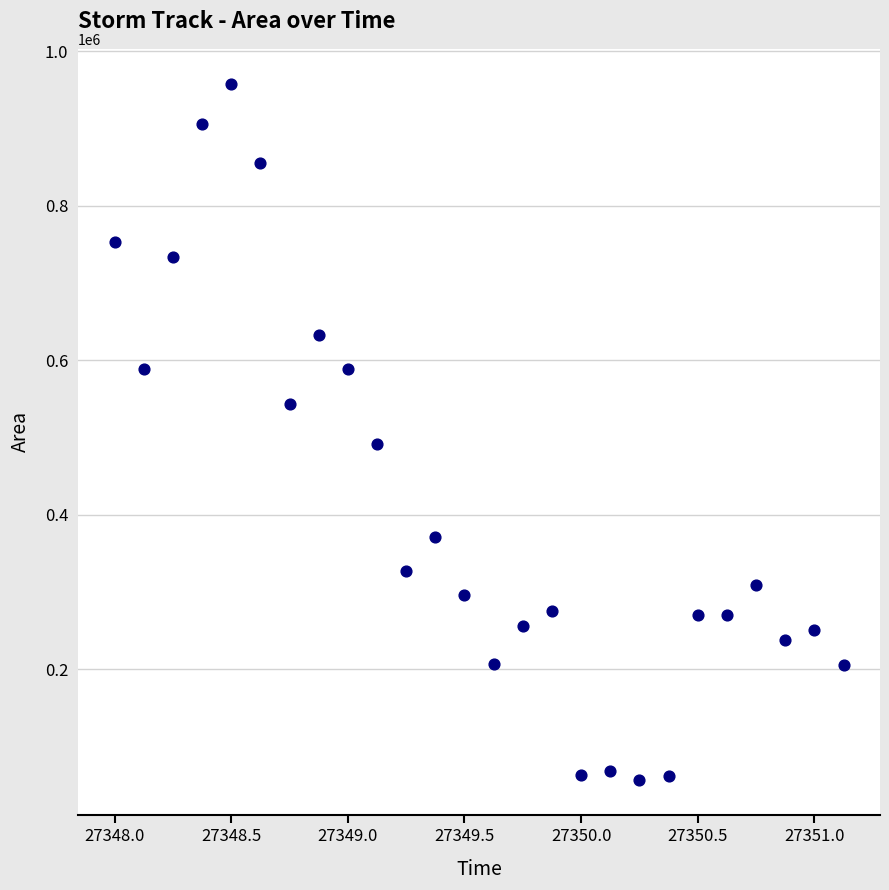

What Y value in the scatter plot is closest to 507187?

491250